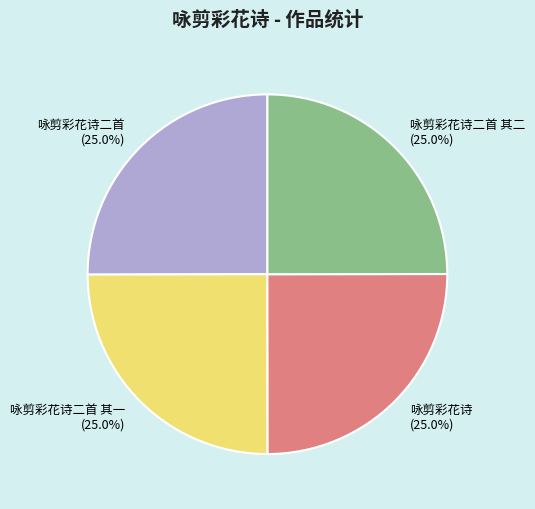

Approximately how many times larger is the value at 咏剪彩花诗 compared to 咏剪彩花诗二首 其二?

1.0